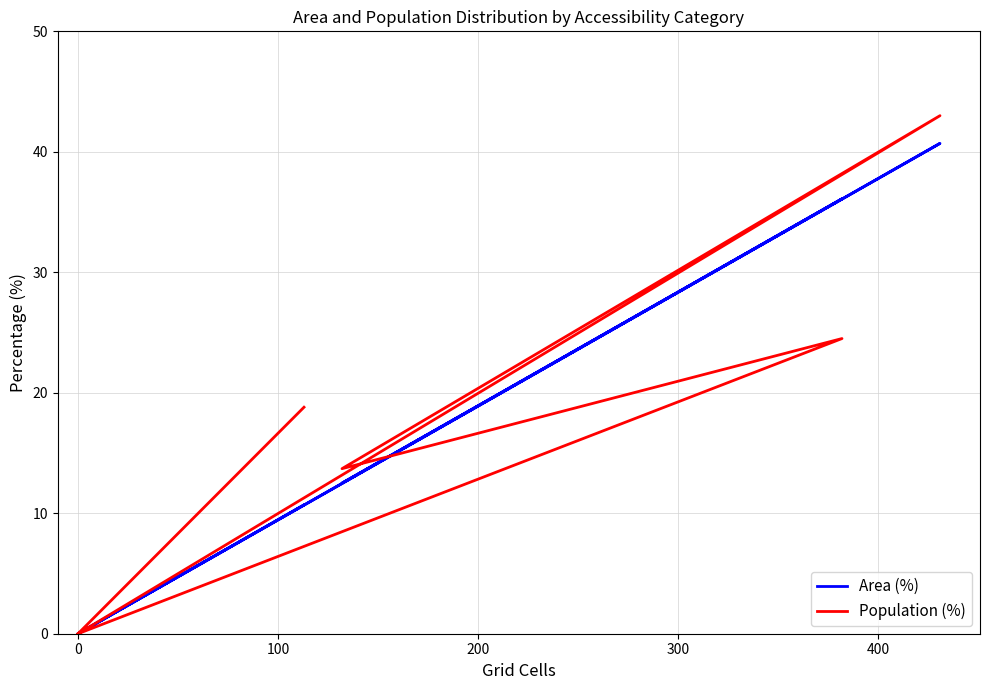

What is the difference between the maximum and minimum values in the Area (%) series?

40.7